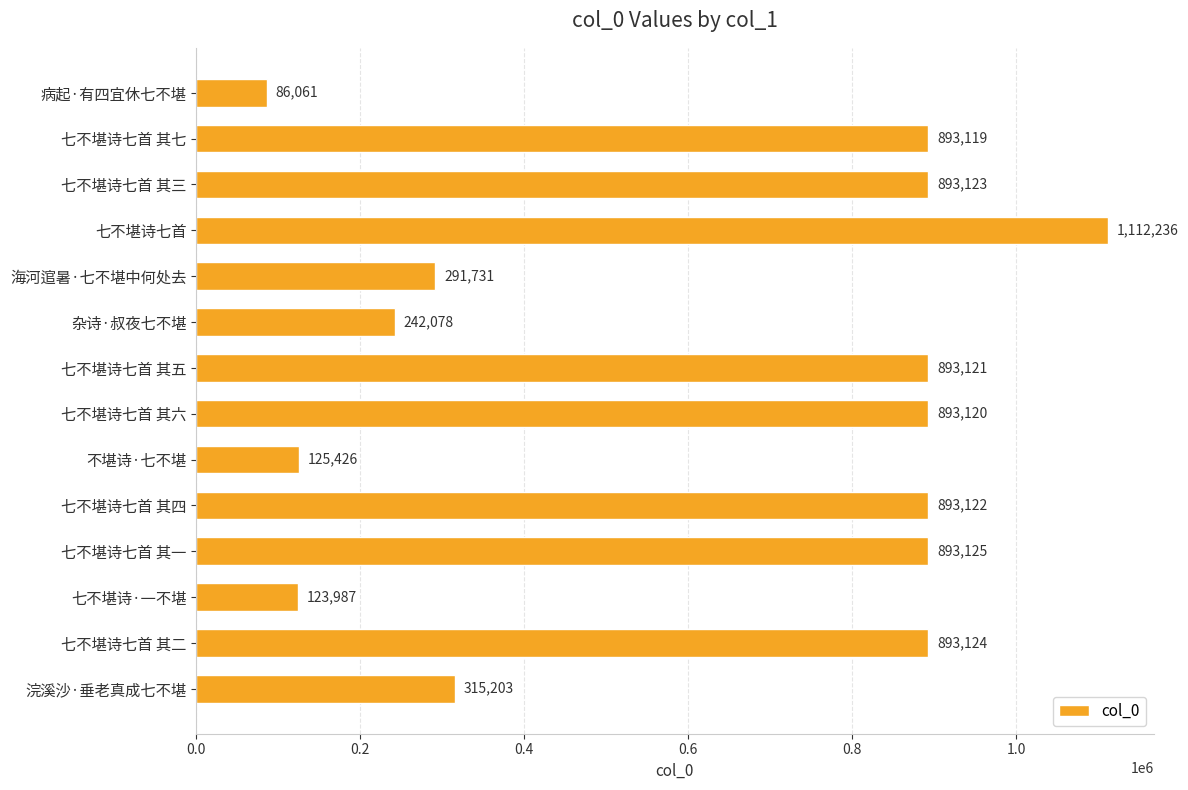

How many bars are there in total?

14